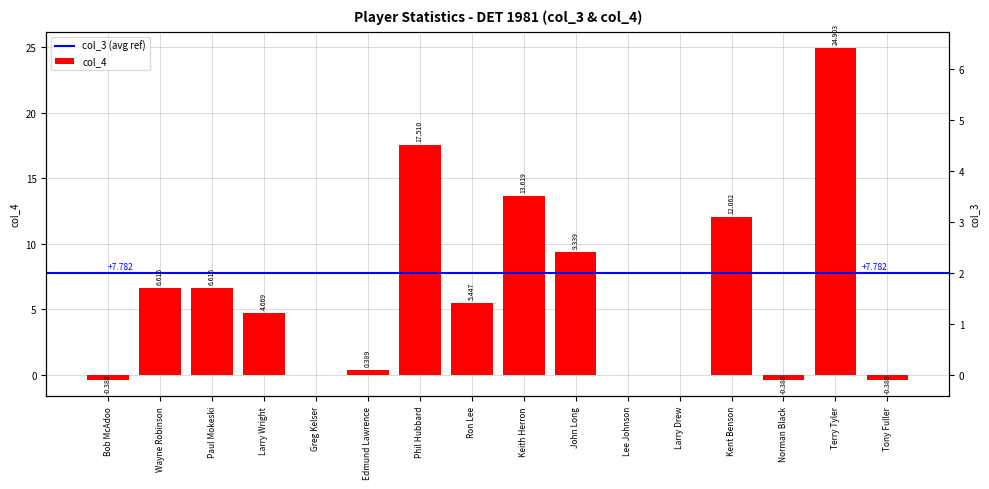

Reading left to right, what are all the values shown in this chart?

-0.4	6.6	6.6	4.7	0.0	0.4	17.5	5.4	13.6	9.3	0.0	0.0	12.1	-0.4	24.9	-0.4